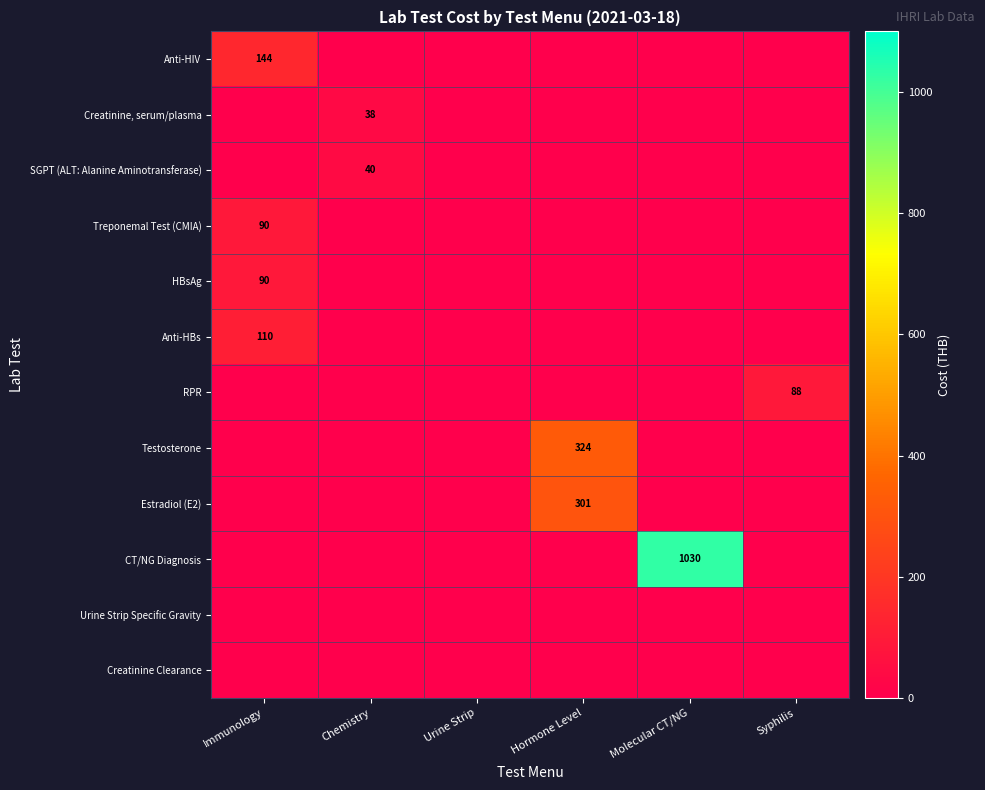

True or false: CT/NG Diagnosis has a value of -552 at Chemistry.

False